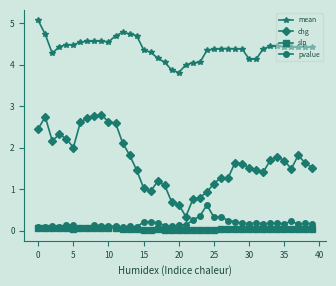

Which series has the largest total across all categories?

mean